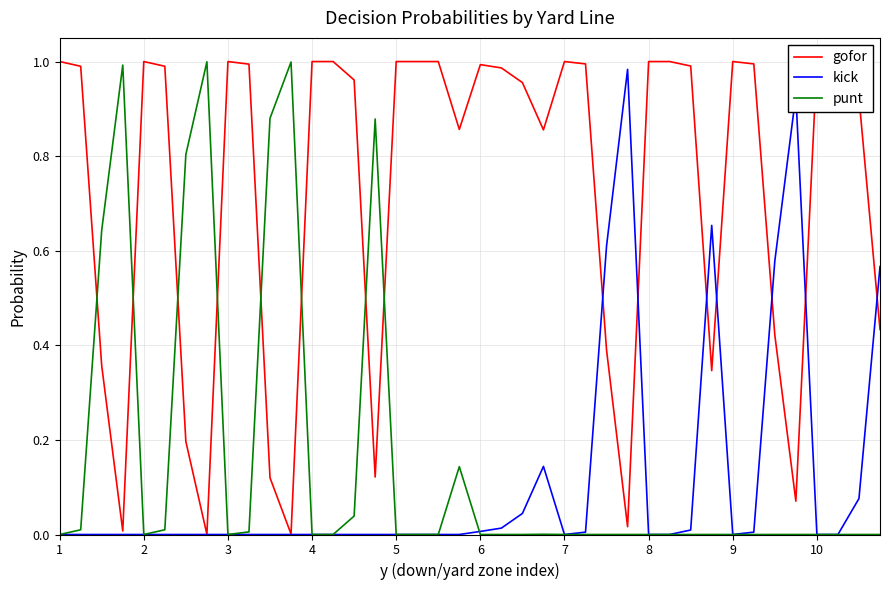

Which series ends up on top after the final intersection of kick and punt?

kick